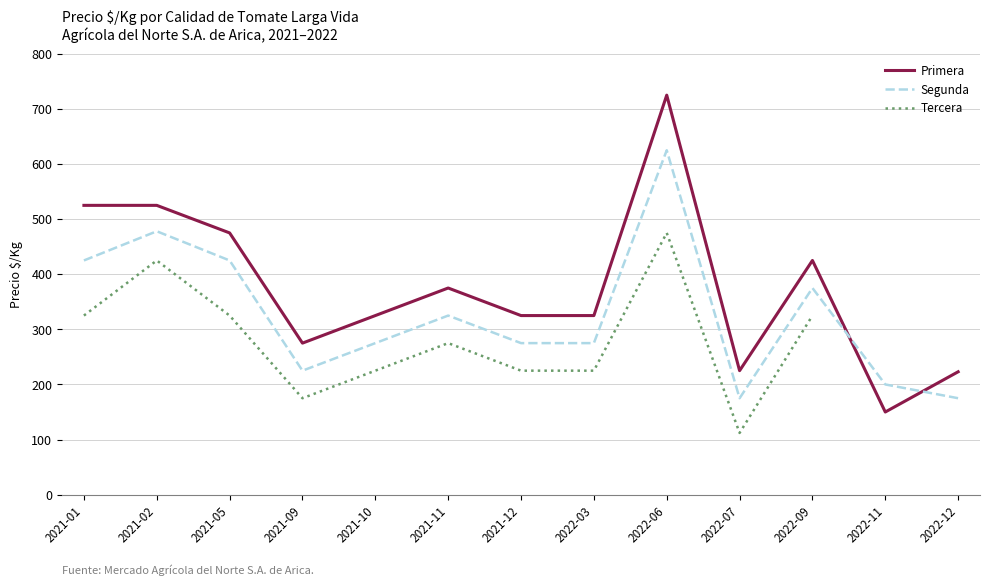

Which series has the largest total across all categories?

Primera